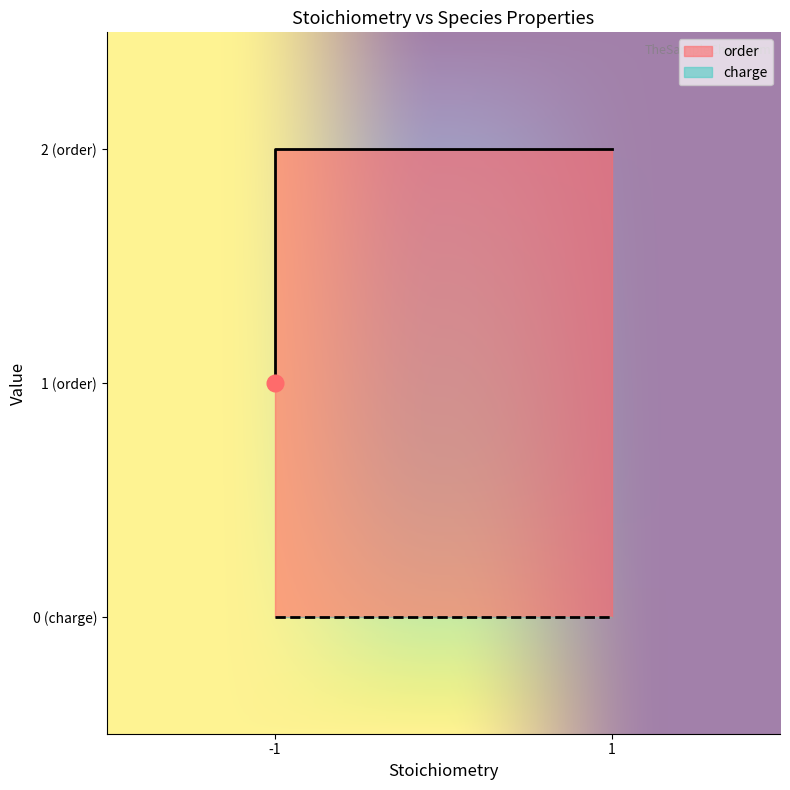

How many lines are shown in the chart?

1